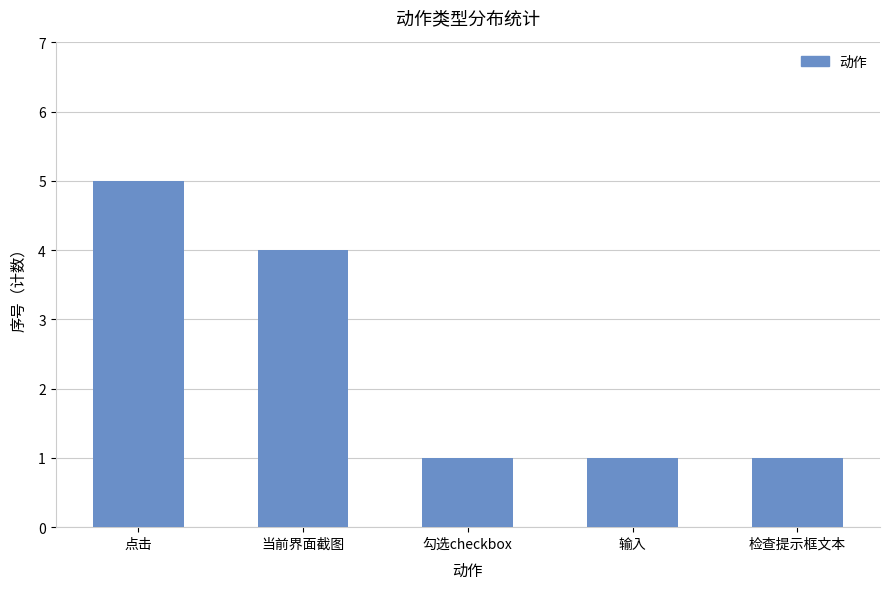

What is the sum of all values?

12